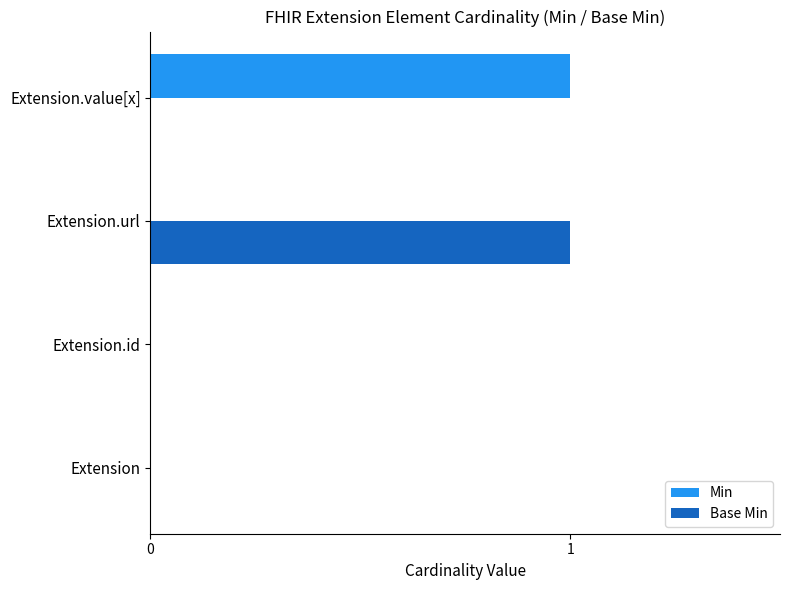

Is the value of Base Min at Extension.url greater than the value of Min at Extension.url?

Yes